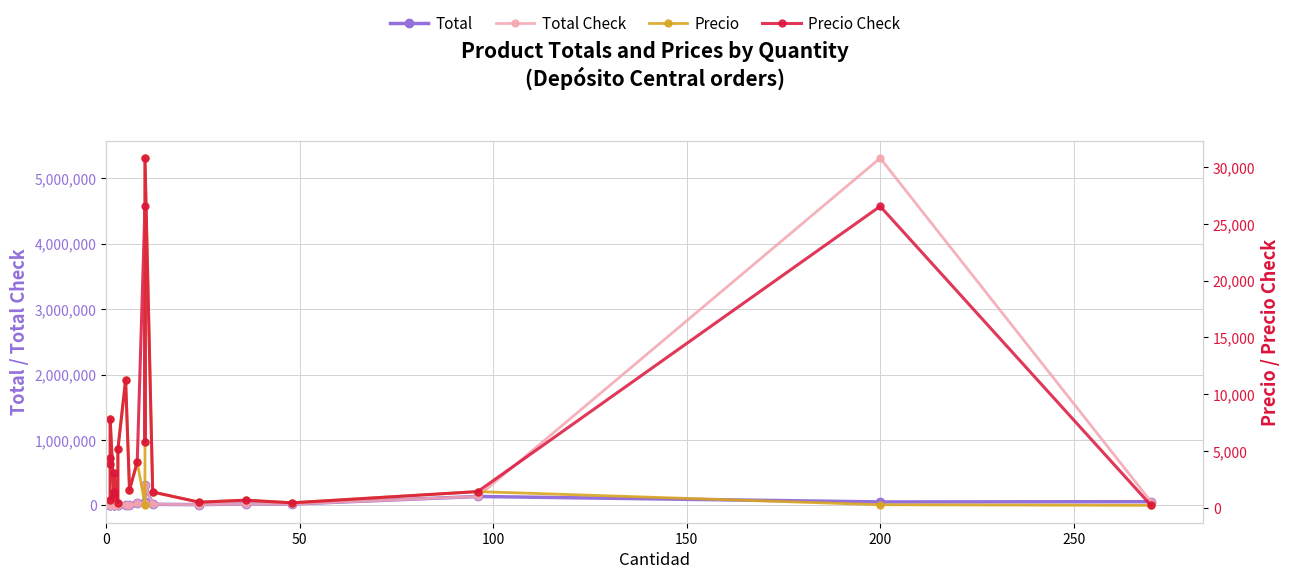

Reading left to right, extract all data points from this chart.

Total: 695.2	3841.2	4379.1	15620.0	1931.5	2075.4	2776.4	3050.3	5238.0	10300.0	11271.7	3146.0	32181.6	53110.0	34638.6	308000.0	16631.8	11772.7	24059.9	20928.0	136682.9	53110.0	56924.1
Total Check: 695.2	3841.2	4379.1	15620.0	1931.5	2575.4	2776.4	3050.3	5238.0	10300.0	11271.7	3146.0	32181.6	26555.0	34638.6	308000.0	16631.8	11772.7	24059.9	20928.0	136682.9	5311000.0	56924.1
Precio: 695.2	3841.2	4379.1	7810.0	965.8	1037.7	1388.2	3050.3	436.5	5150.0	11271.7	1573.0	4022.7	265.6	5773.1	30800.0	1386.0	490.5	668.3	436.0	1423.8	265.6	210.8
Precio Check: 695.2	3841.2	4379.1	7810.0	965.8	1287.7	1388.2	3050.3	436.5	5150.0	11271.7	1573.0	4022.7	26555.0	5773.1	30800.0	1386.0	490.5	668.3	436.0	1423.8	26555.0	210.8